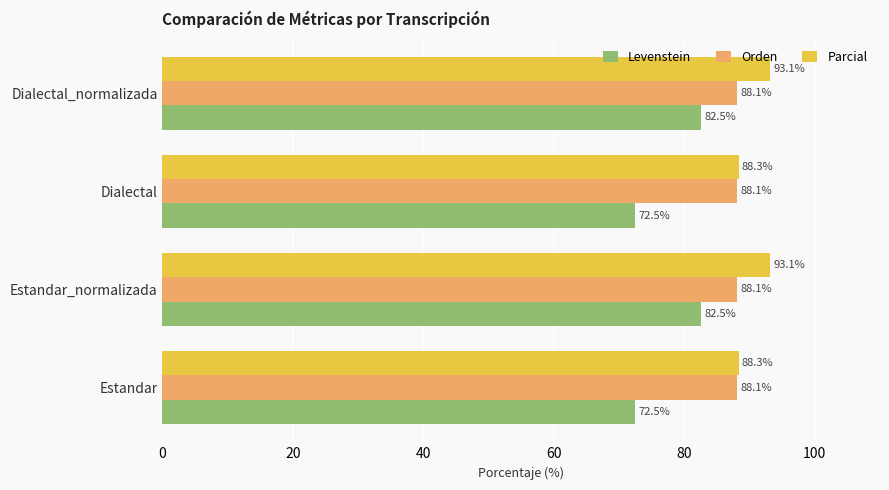

The value of Levenstein at Dialectal_normalizada is 32.1. True or false?

False